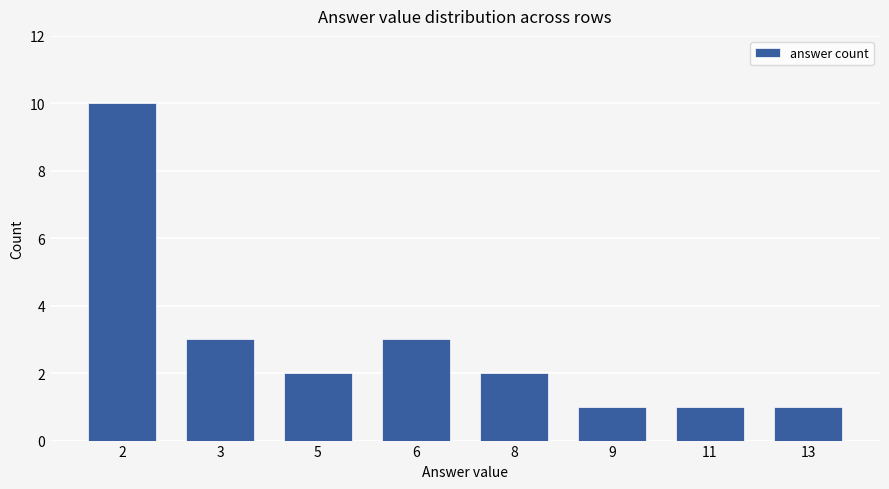

Count the number of categories in the chart.

8